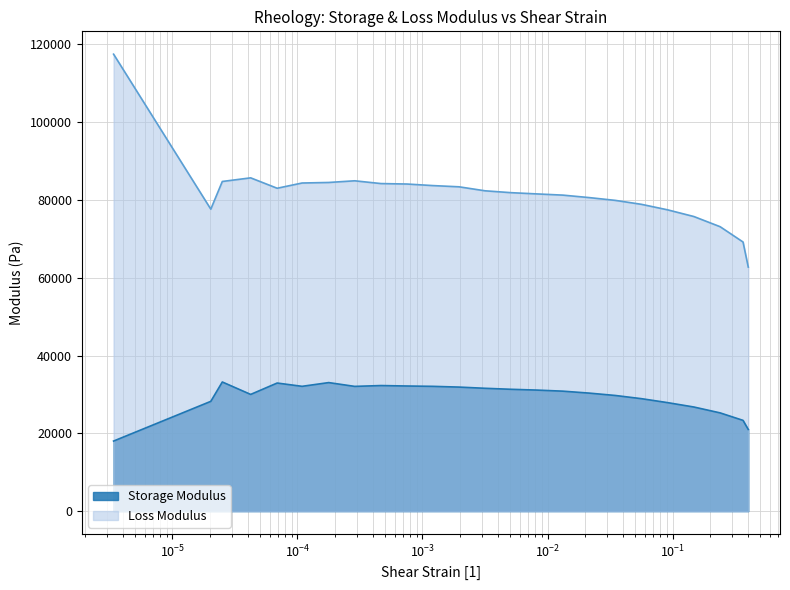

Which series has the widest spread of values?

Loss Modulus